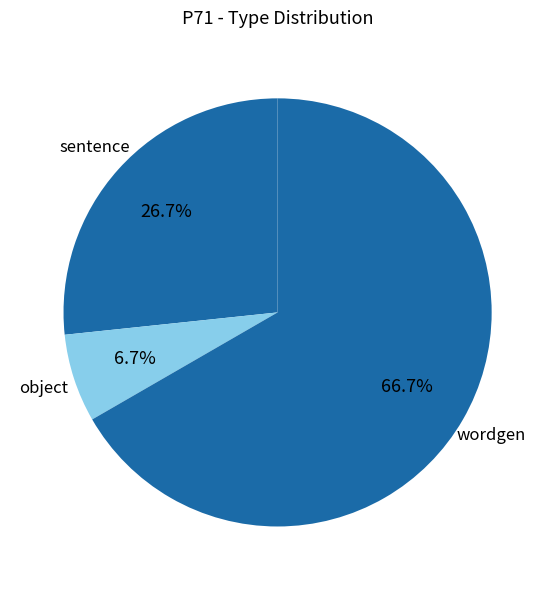

Is there any slice that represents more than half of the pie?

Yes